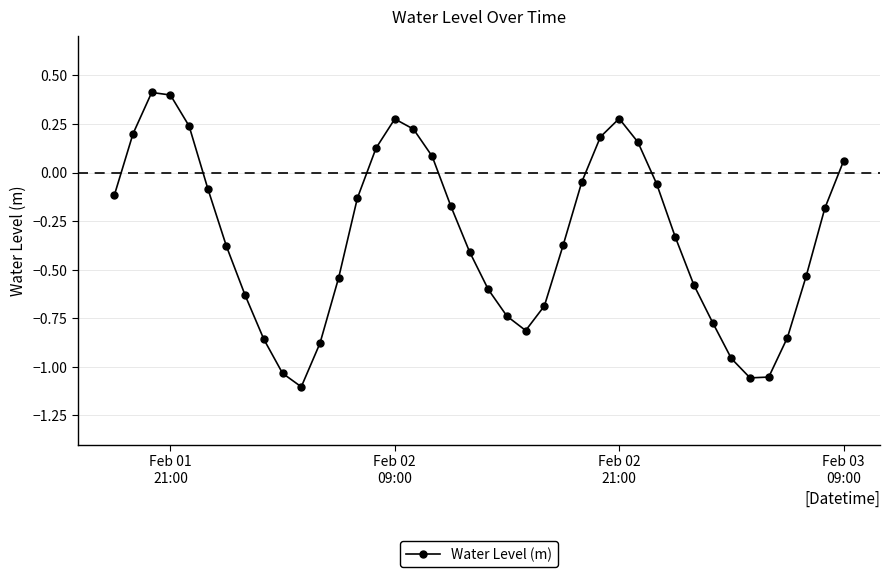

What is the greatest value displayed?

0.4